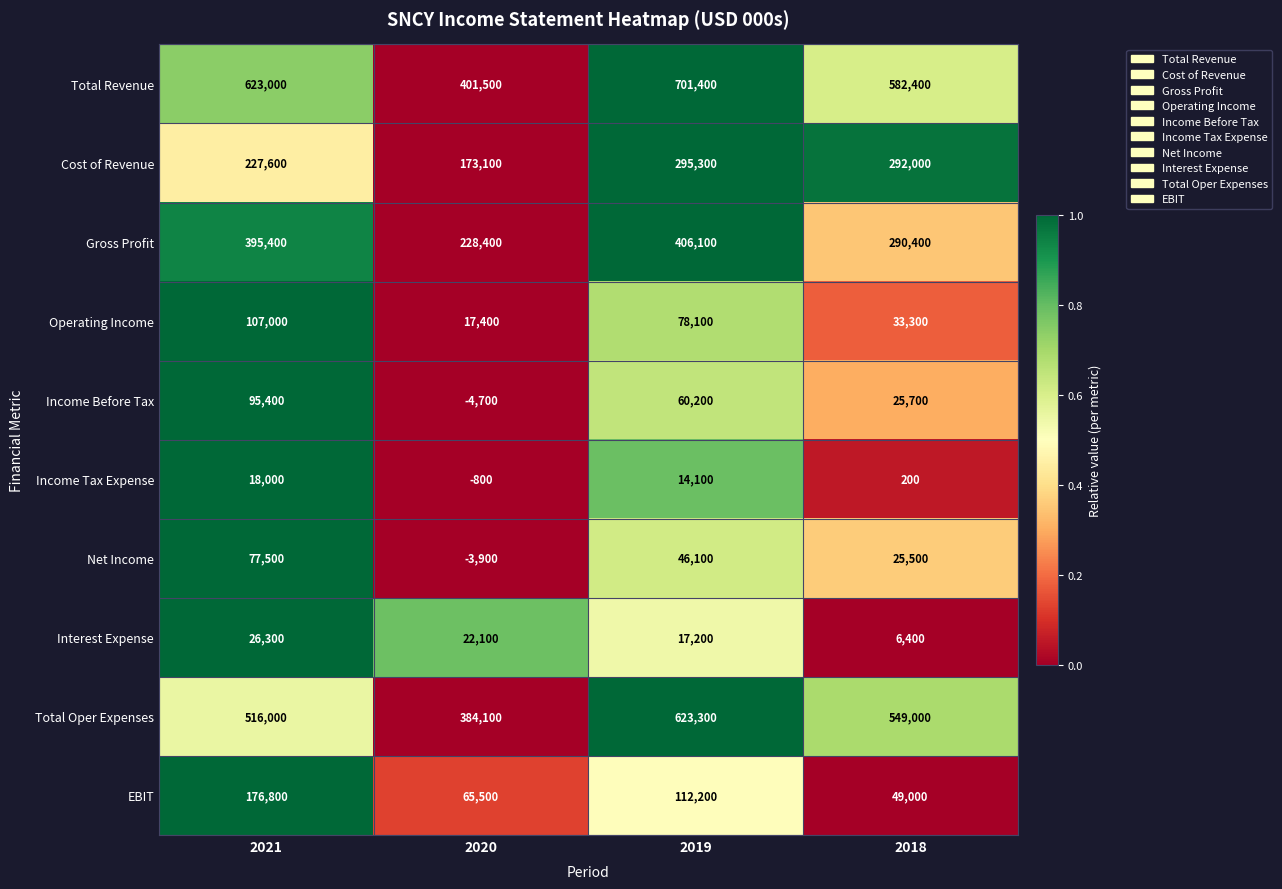

How many categories are shown in the chart?

4